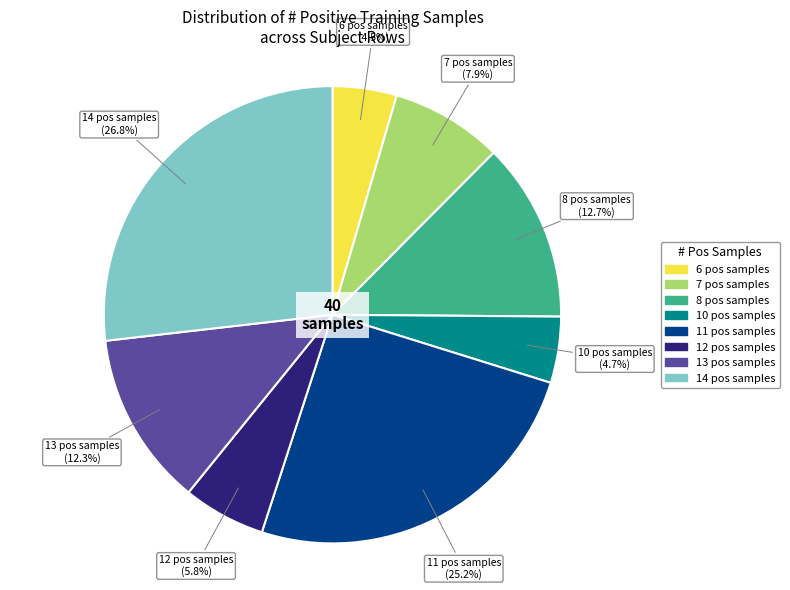

Is there any slice that represents more than half of the pie?

No